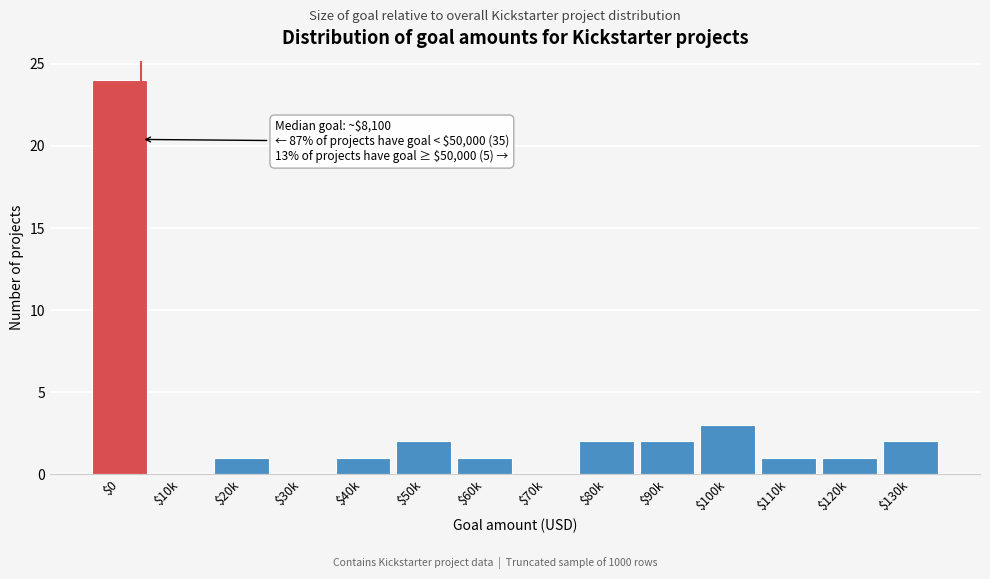

What is the sum of all values?

40